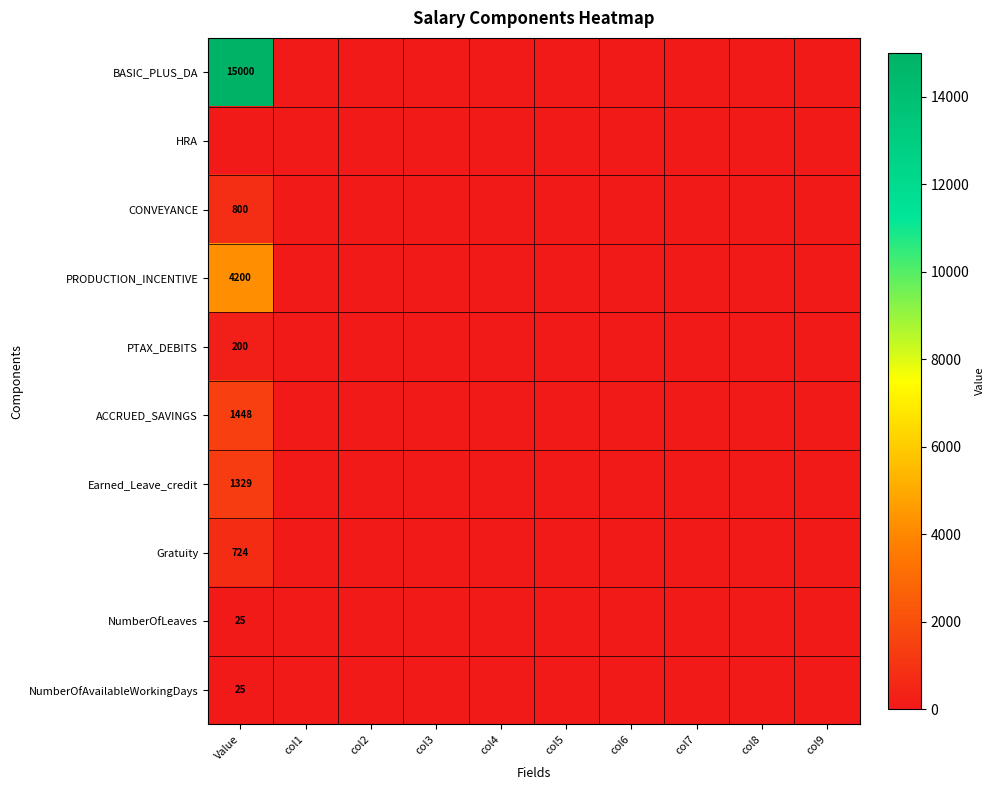

The value of NumberOfAvailableWorkingDays at Value is 25. True or false?

True